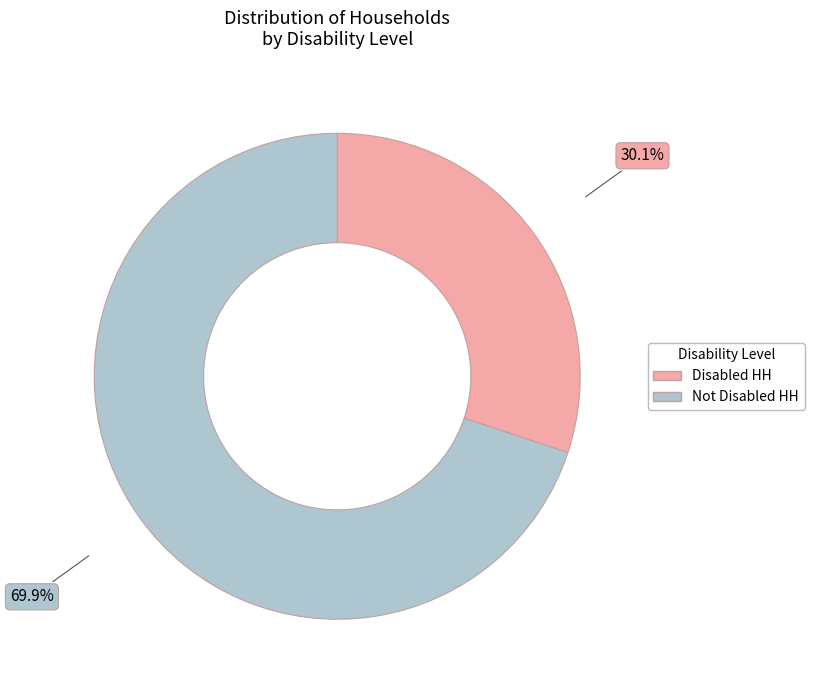

Rank the categories by value from highest to lowest.

Not Disabled HH, Disabled HH